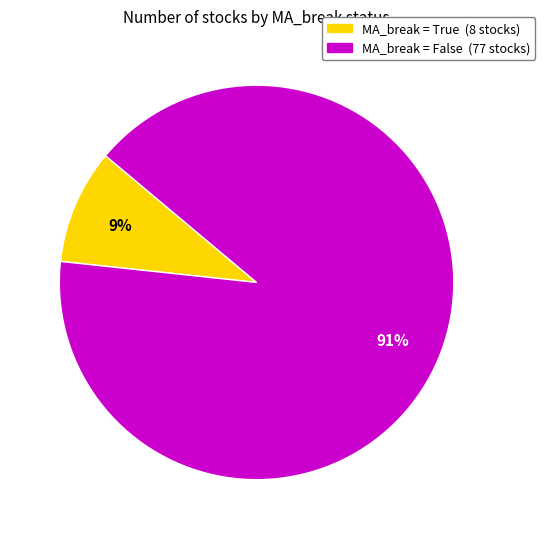

To the nearest percent, what is the average slice percentage?

50%